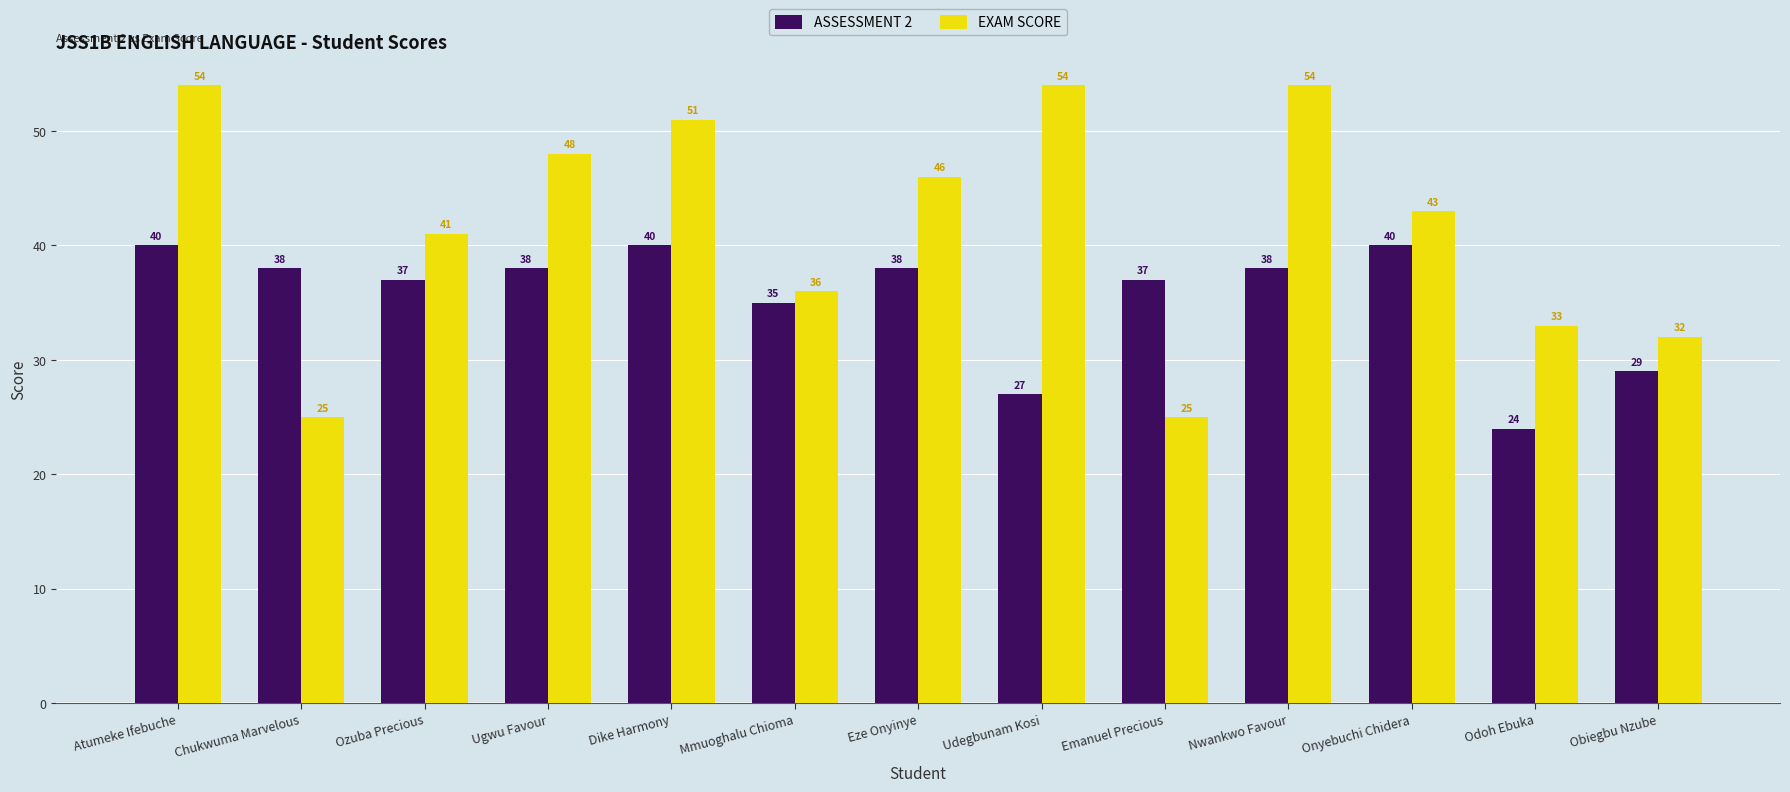

The EXAM SCORE series shows 17 at Dike Harmony. True or false?

False